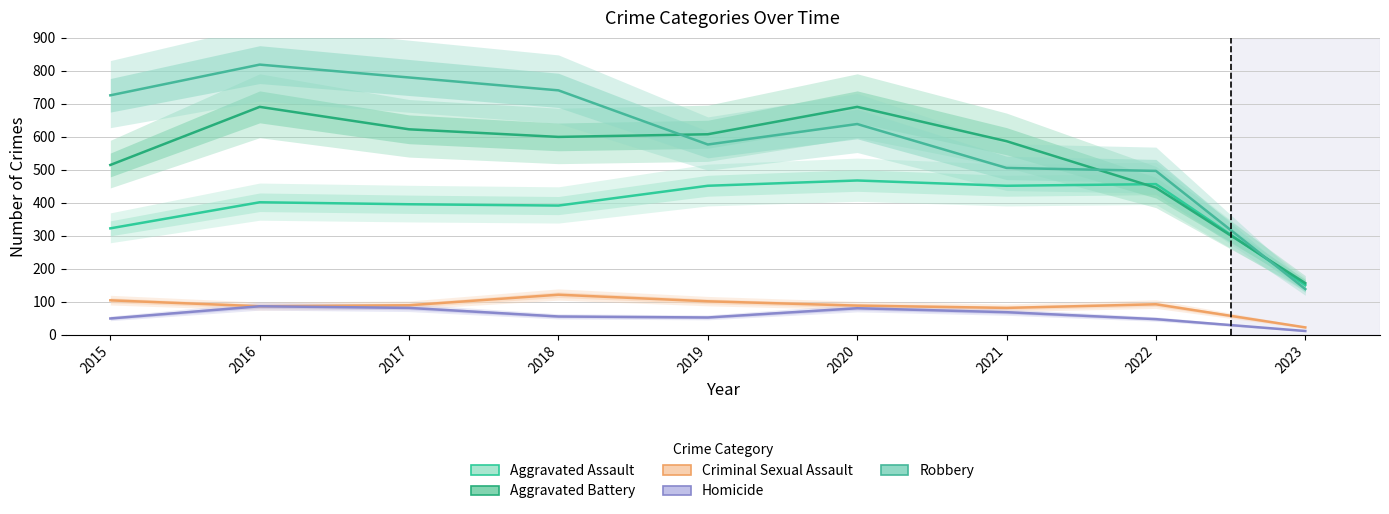

At 2022, list the series in order from largest to smallest.

Robbery, Aggravated Assault, Aggravated Battery, Criminal Sexual Assault, Homicide